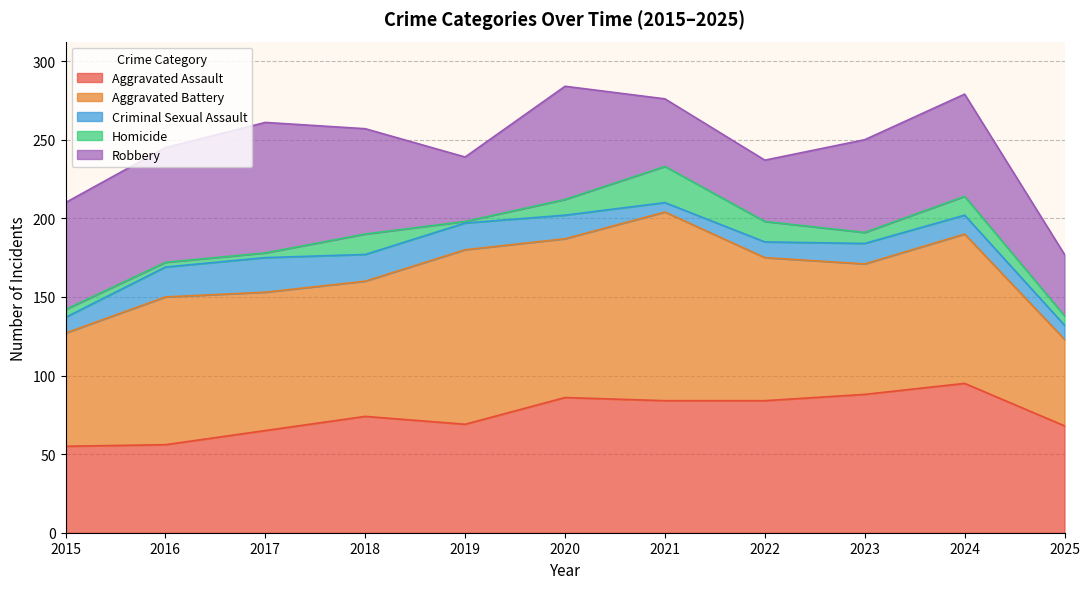

What is the spread (max minus min) of values at 2018?

73